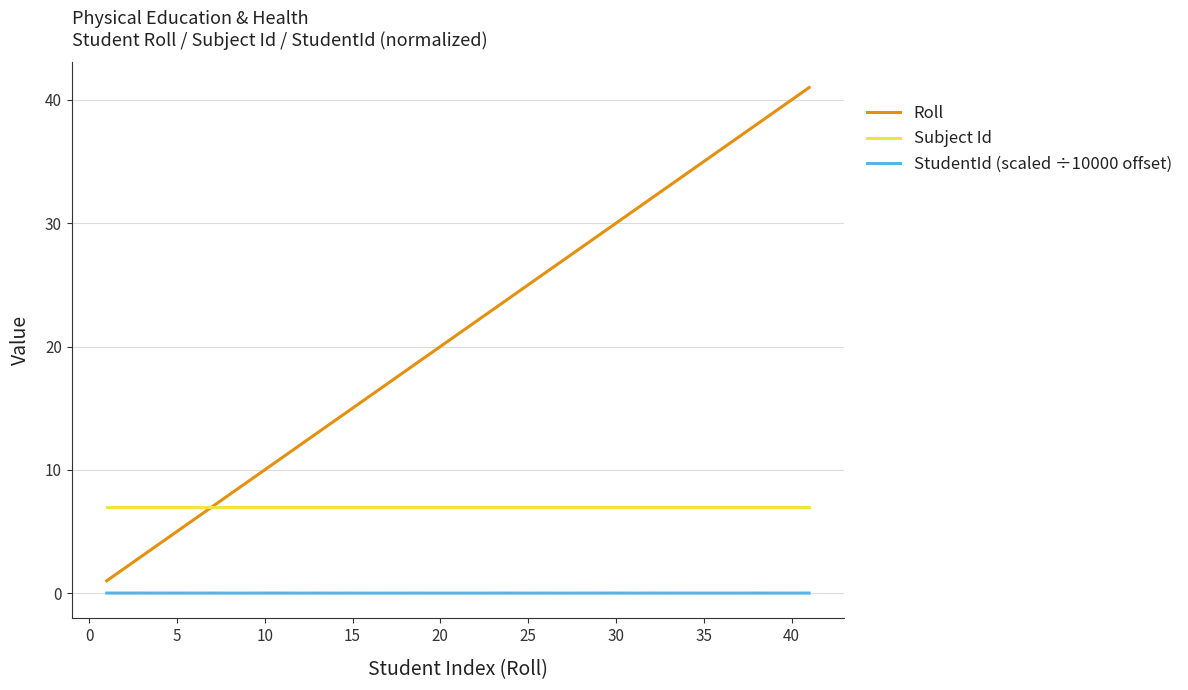

Which series has the widest spread of values?

Roll